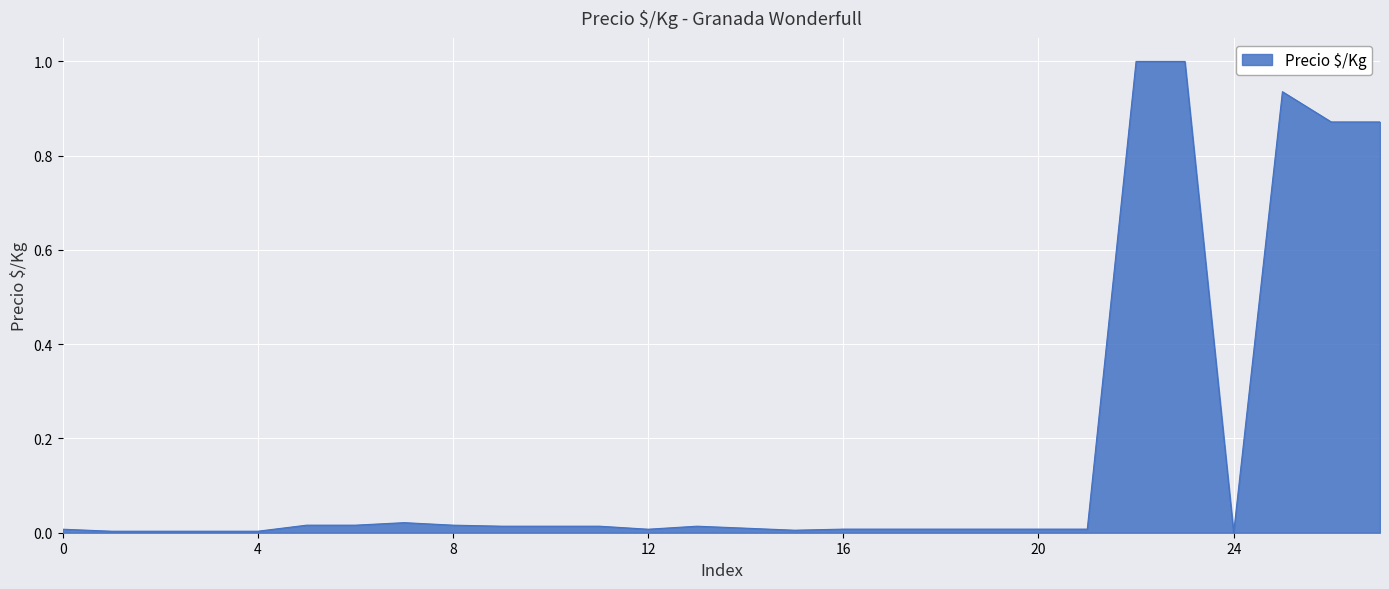

What is the maximum value shown in the chart?

1.0